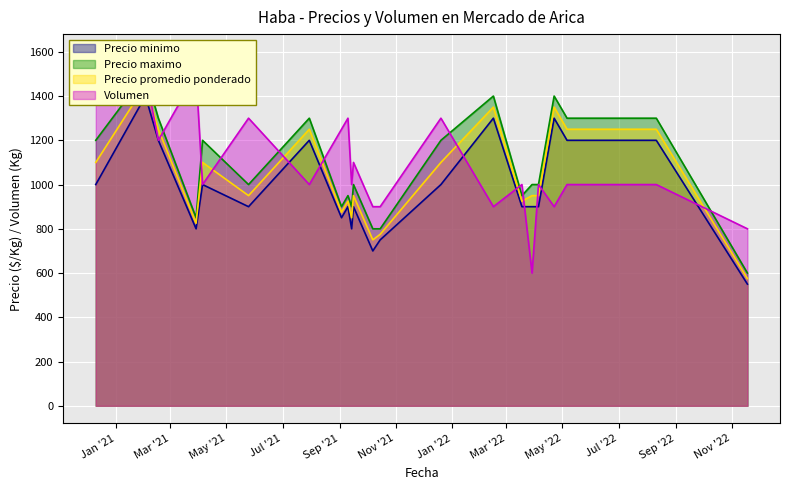

Rank the series at 2022-08-11 from highest to lowest value.

Precio maximo, Precio promedio ponderado, Precio minimo, Volumen